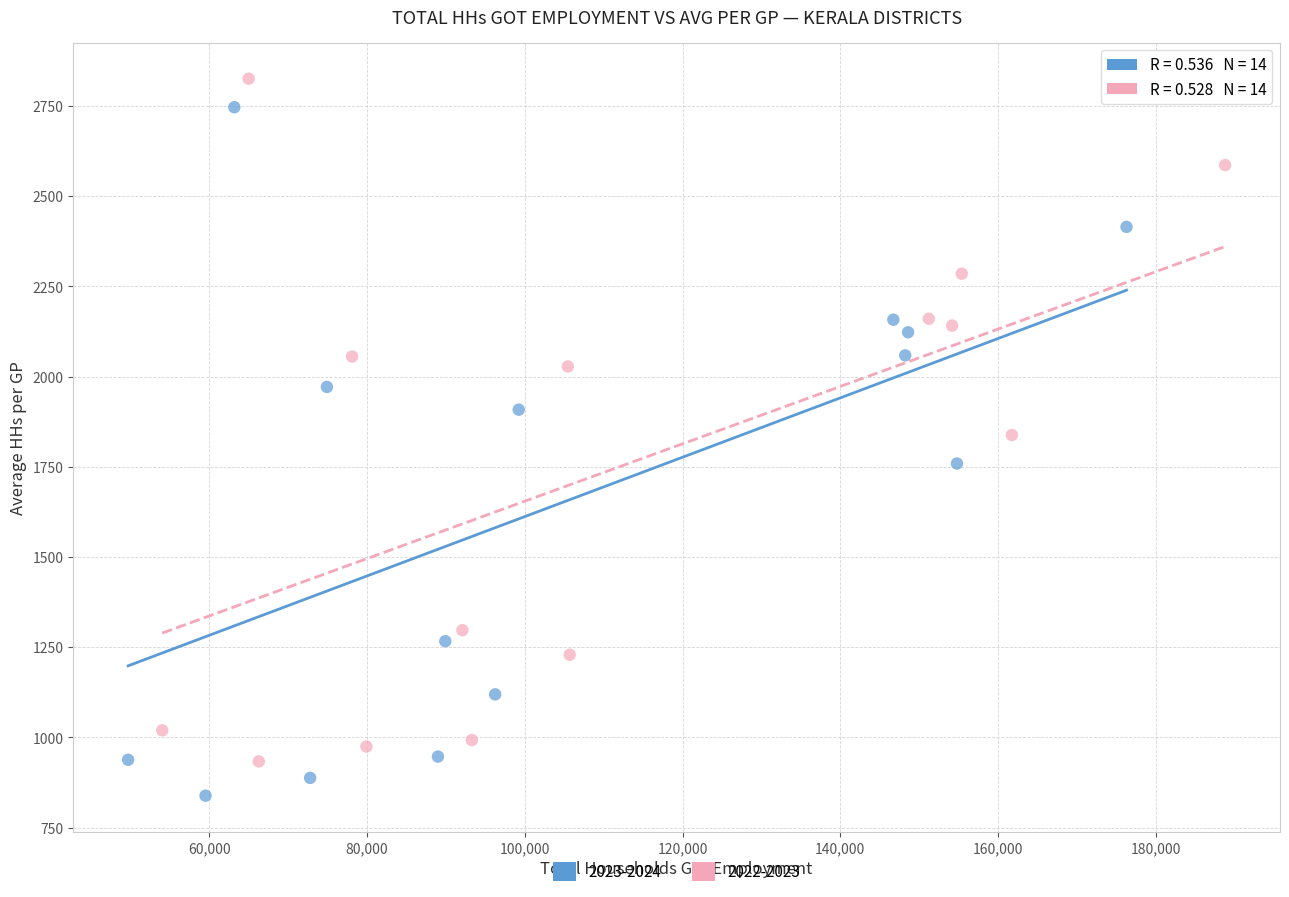

Which series contains the lowest Y value?

2023-2024